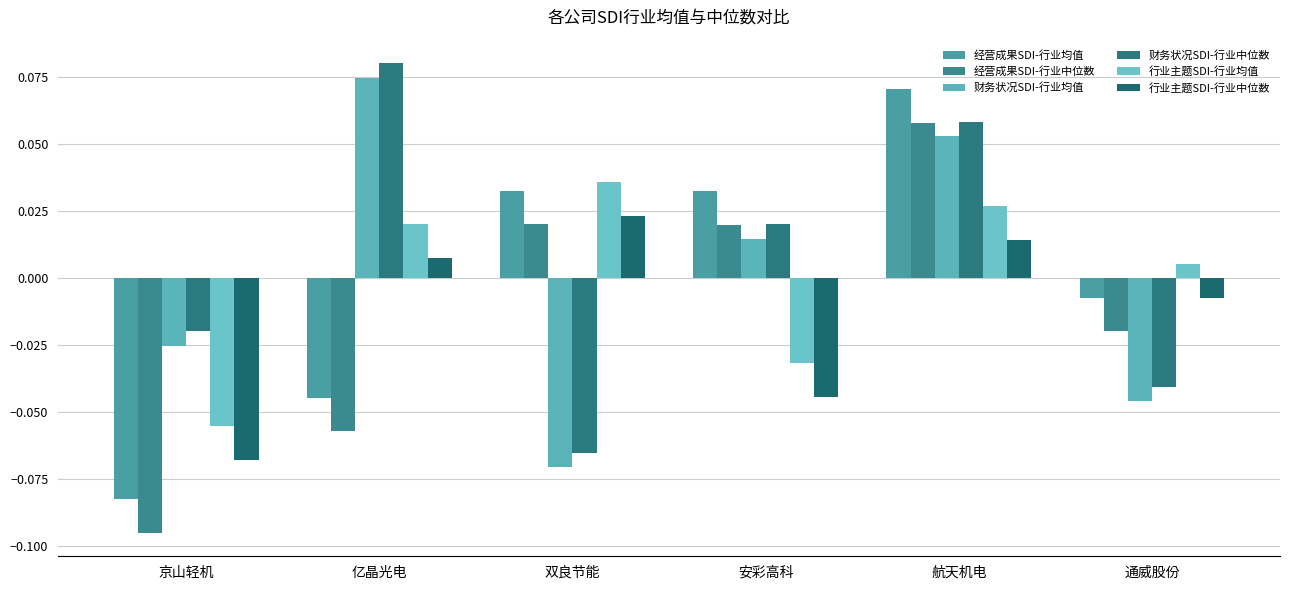

What is the minimum value for 经营成果SDI-行业均值?

-0.1